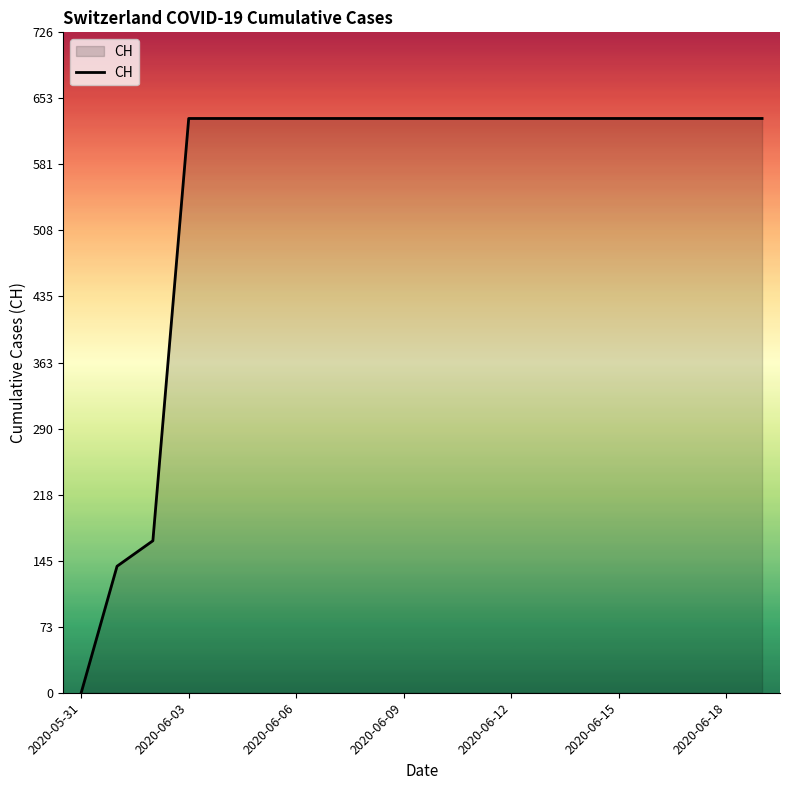

What is the difference between the maximum and minimum values?

631